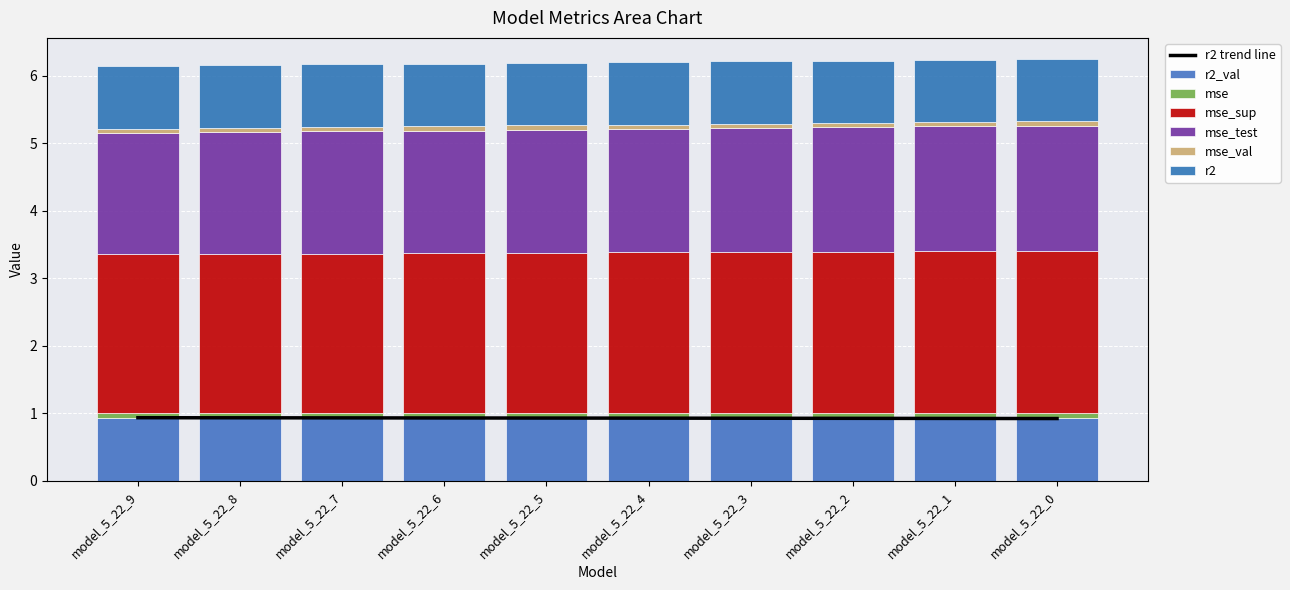

At which label does mse reach its peak?

model_5_22_9